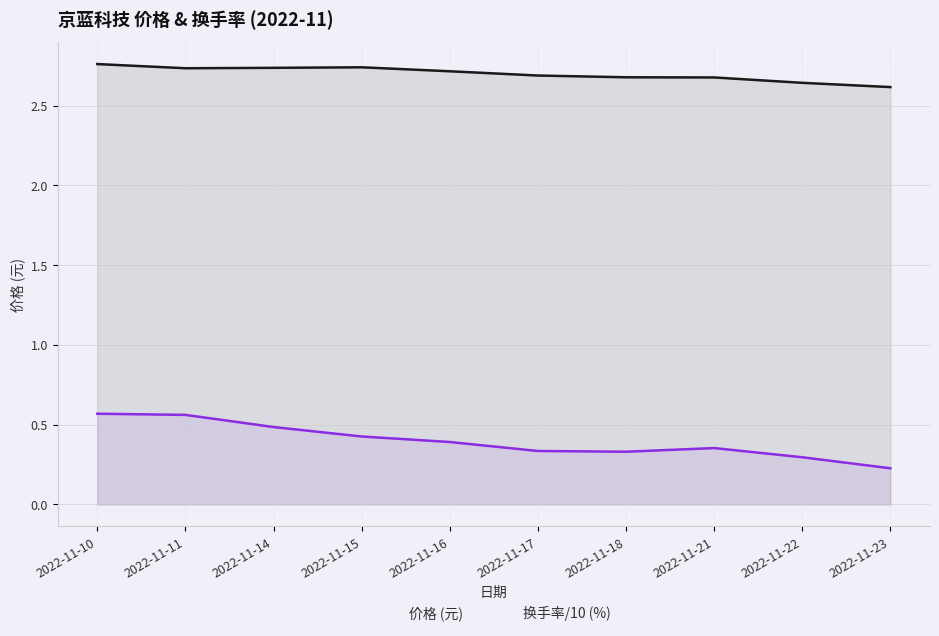

What is the value of the 换手率/10 (%) point at the 9th from the left?

0.3